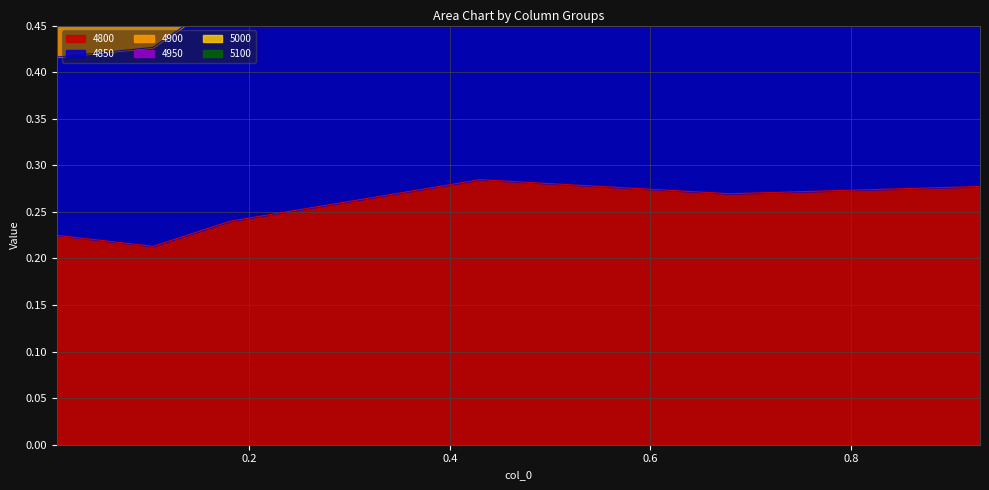

Is the value of 4850 at 0.00821917808219178 greater than the value of 4800 at 0.1808219178082192?

Yes